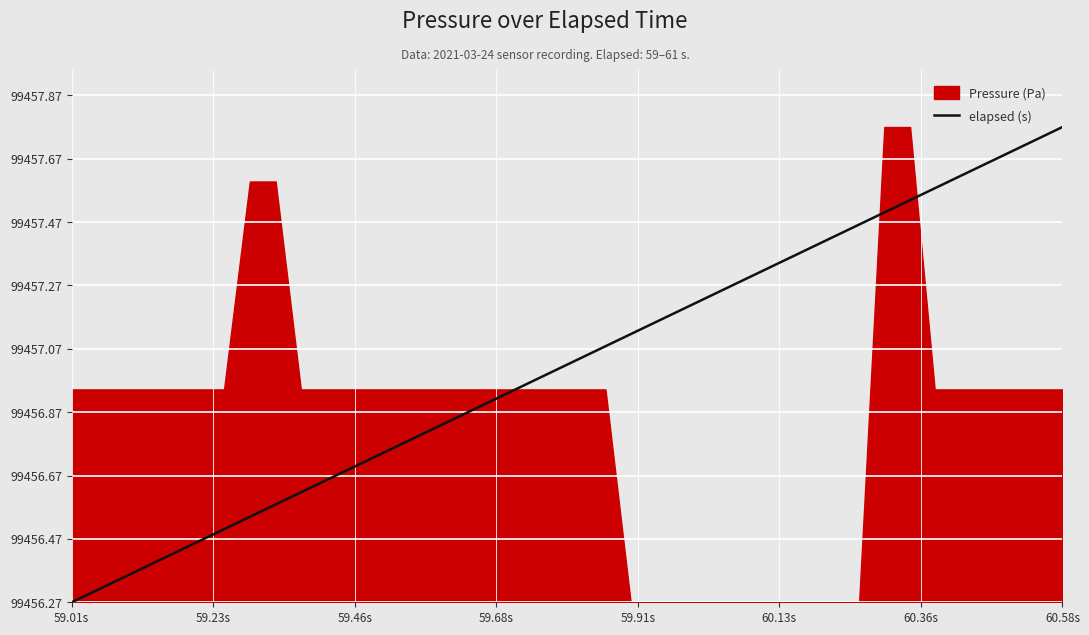

Does the chart display data point markers on the line(s)?

No